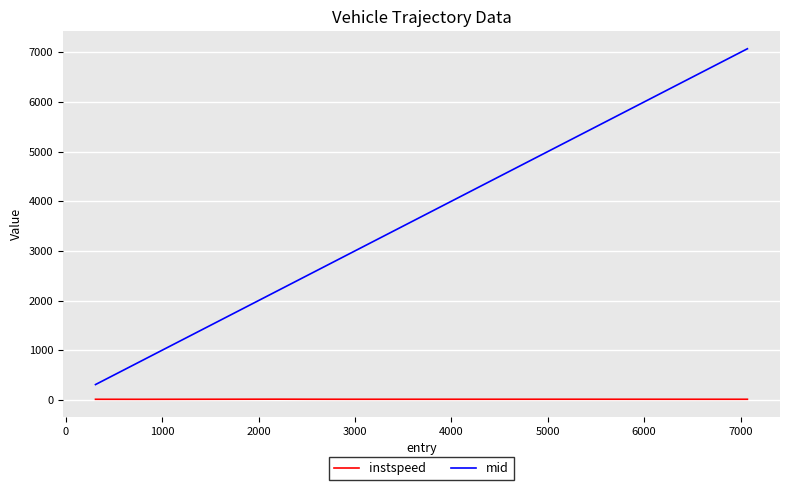

True or false: mid and instspeed cross at least once.

False